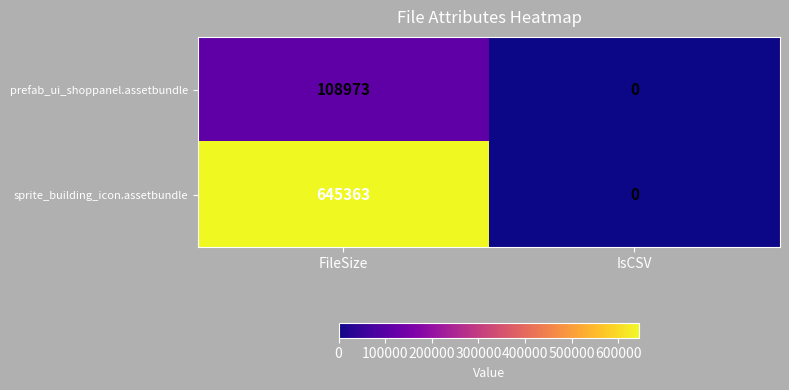

Count the number of data series in this chart.

2